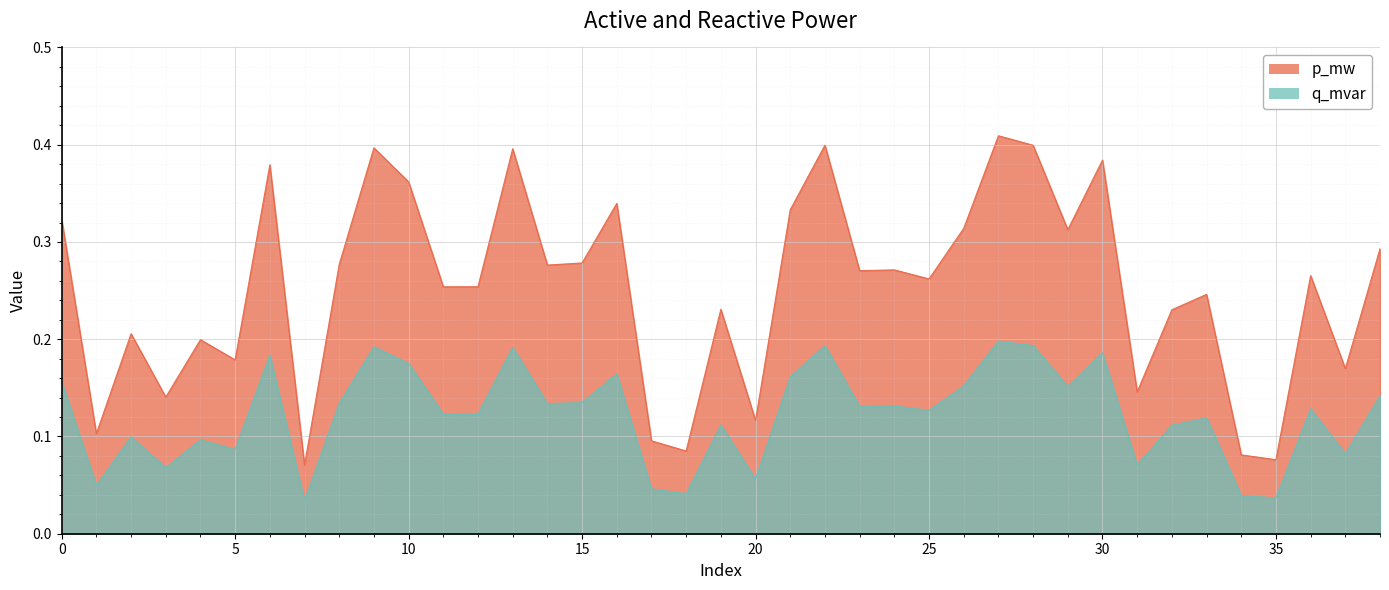

What is the sum of all q_mvar values?

4.8